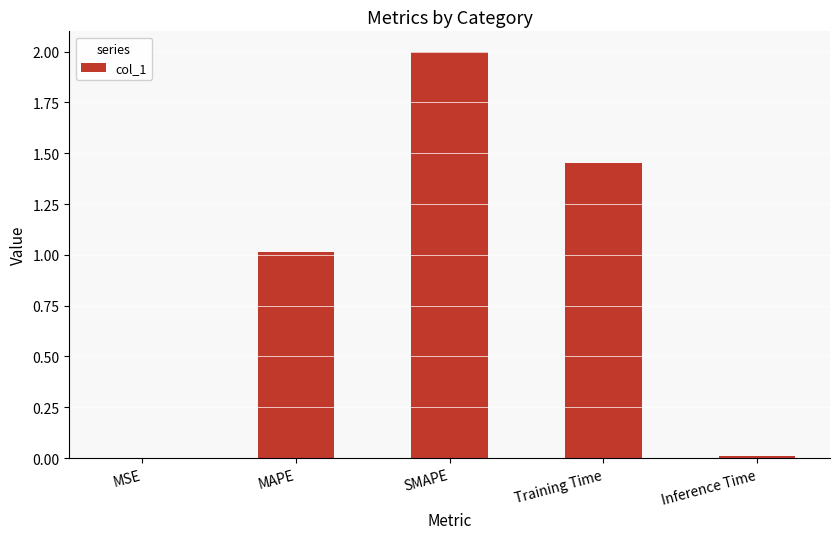

Read the value at MAPE.

1.0